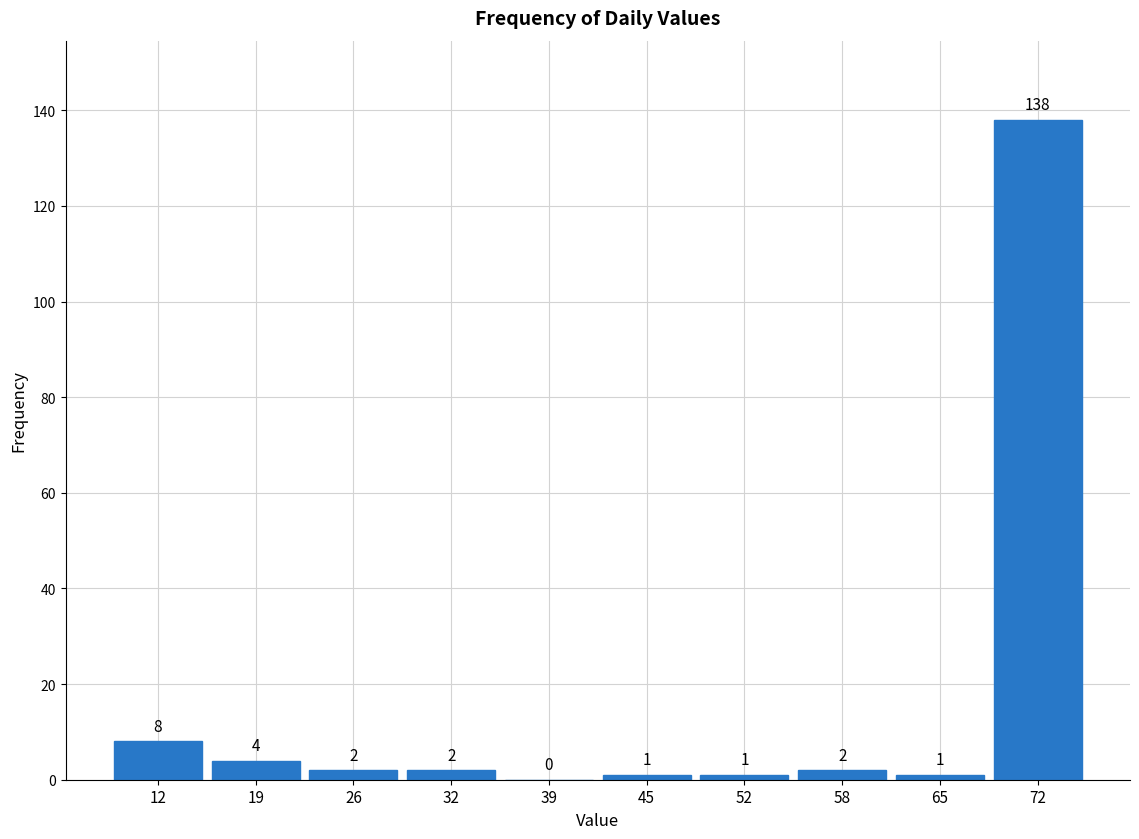

Which range on the x-axis has the tallest bar?

68.4 to 75.0